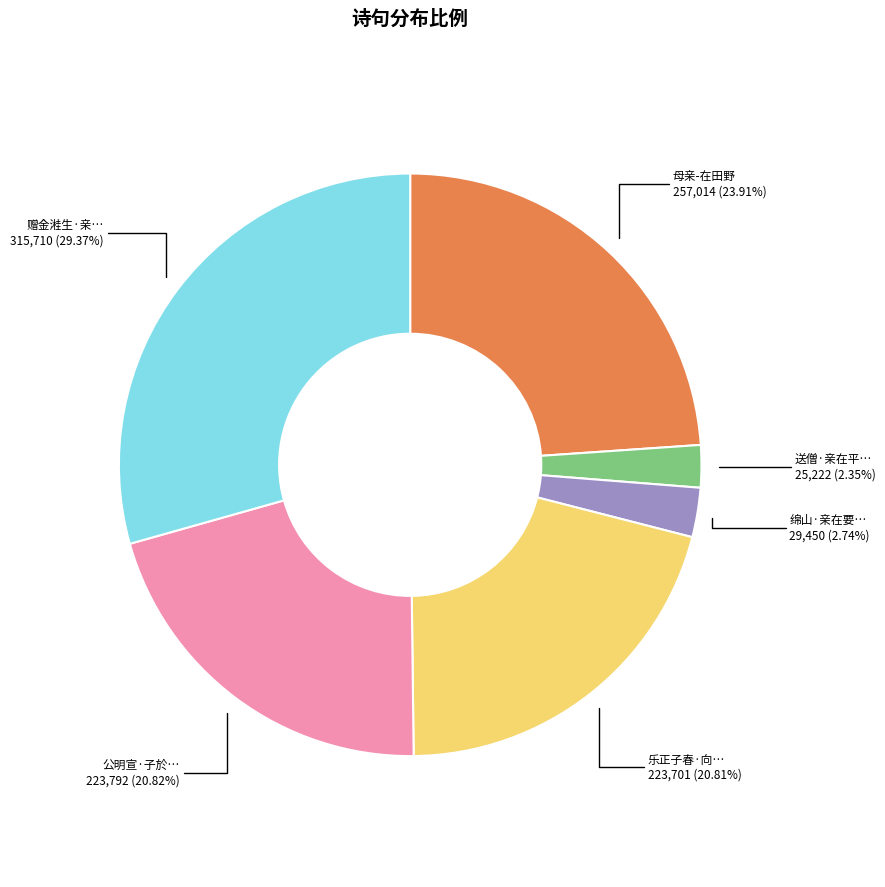

Is there a majority slice in this chart?

No